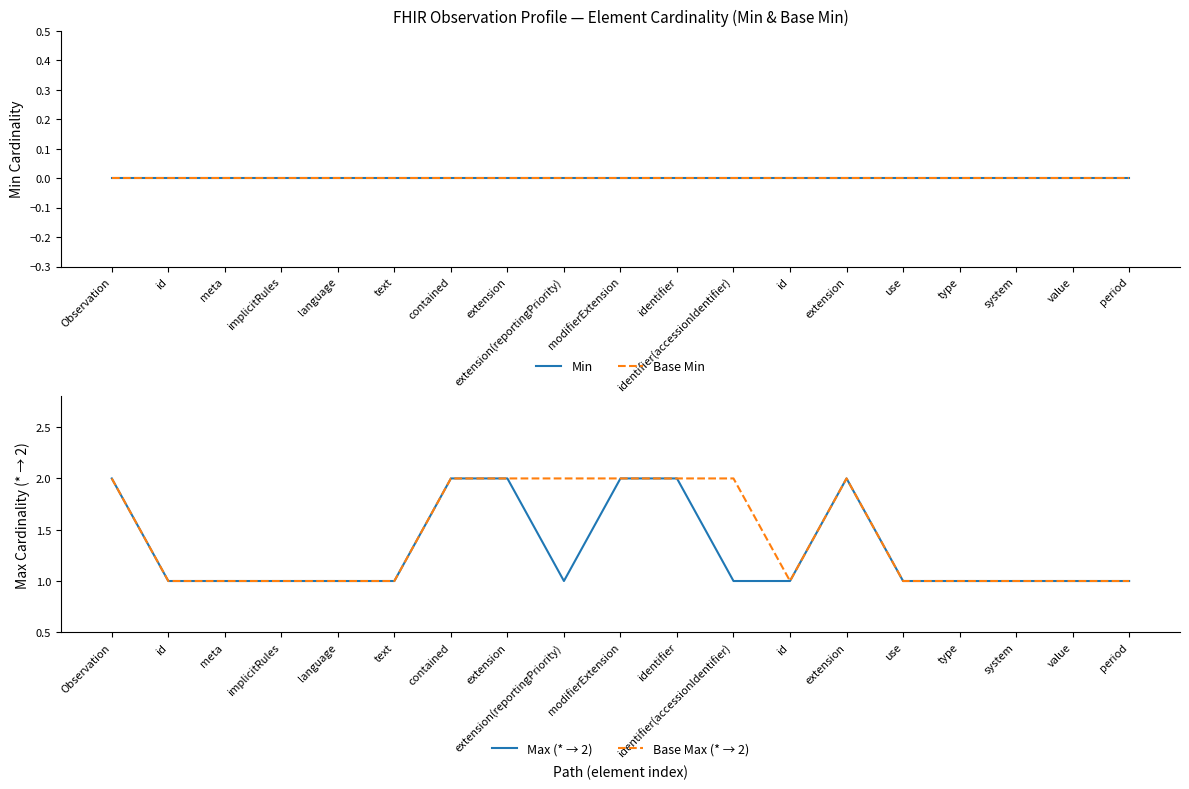

Which has a higher value, extension or identifier(accessionIdentifier)?

extension